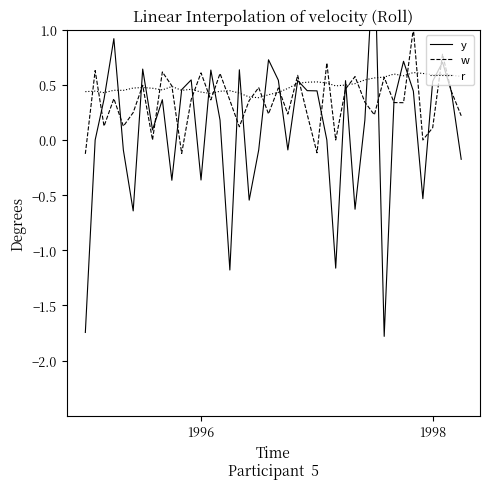

What is the average value of the y series?

0.1